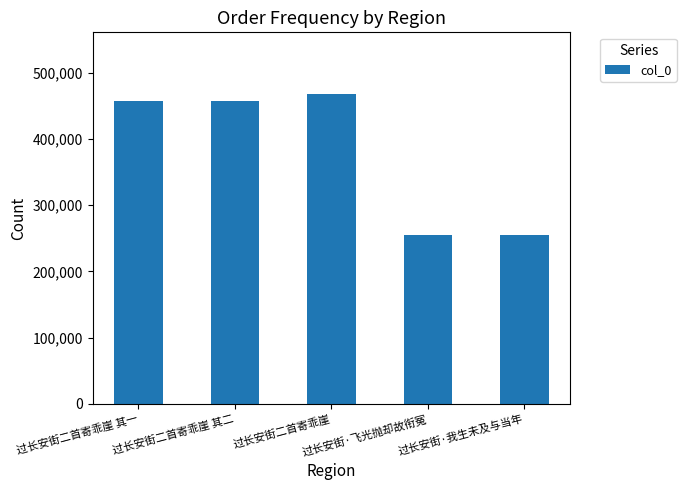

What is the sum of all values?

1890564